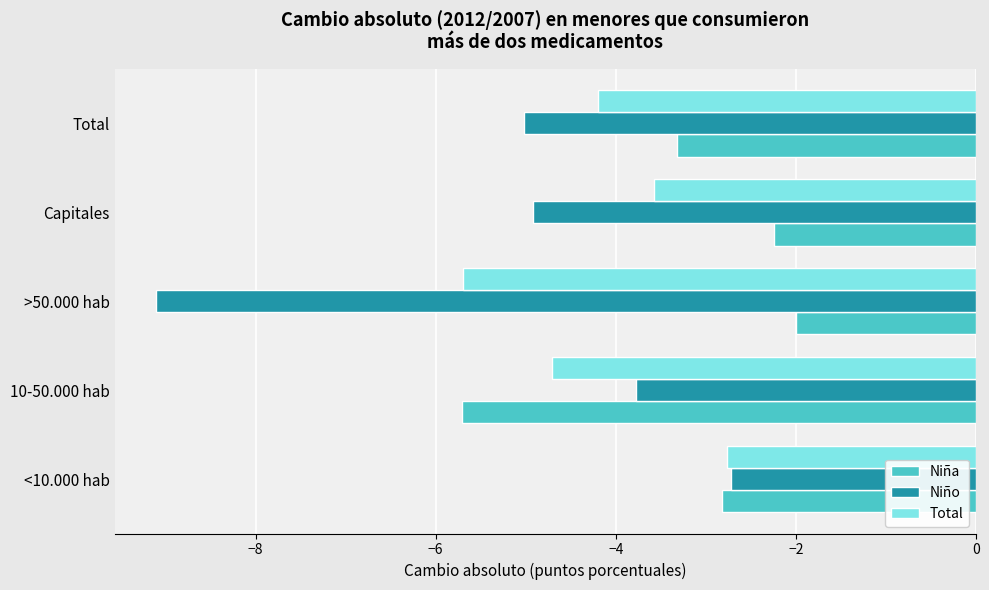

What value does the Niña series have at Total?

-3.3